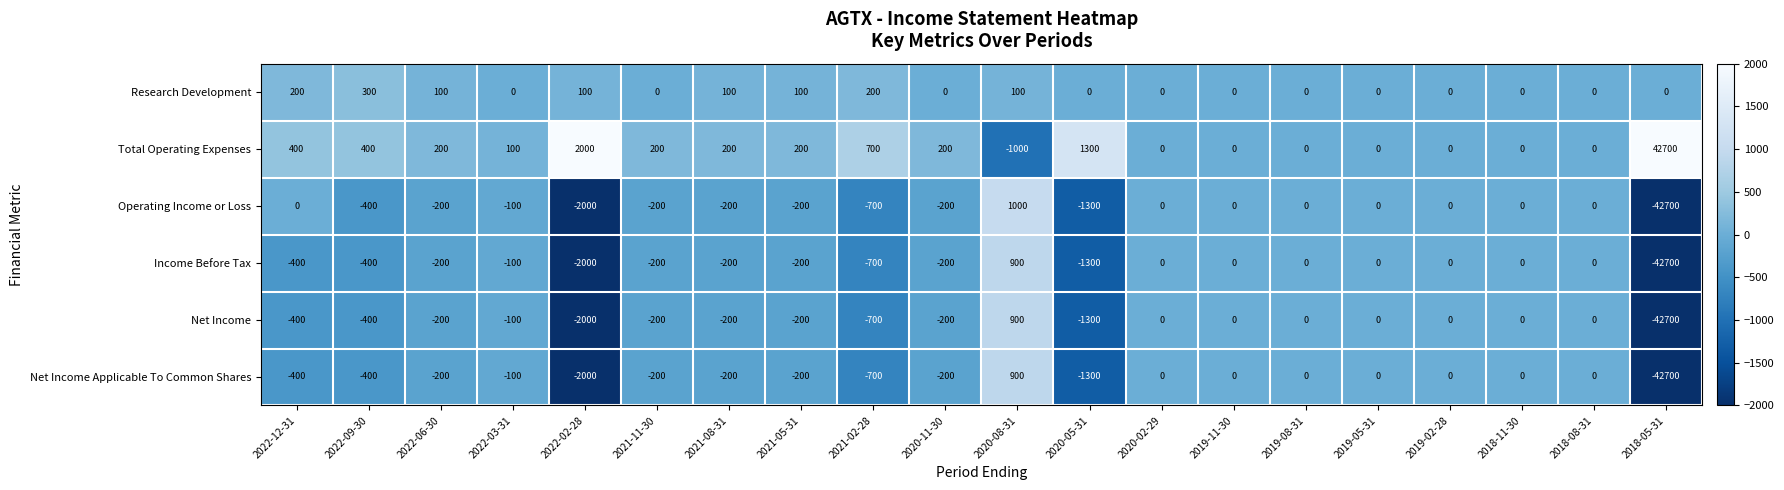

How many Research Development values are between 0 and 100?

17